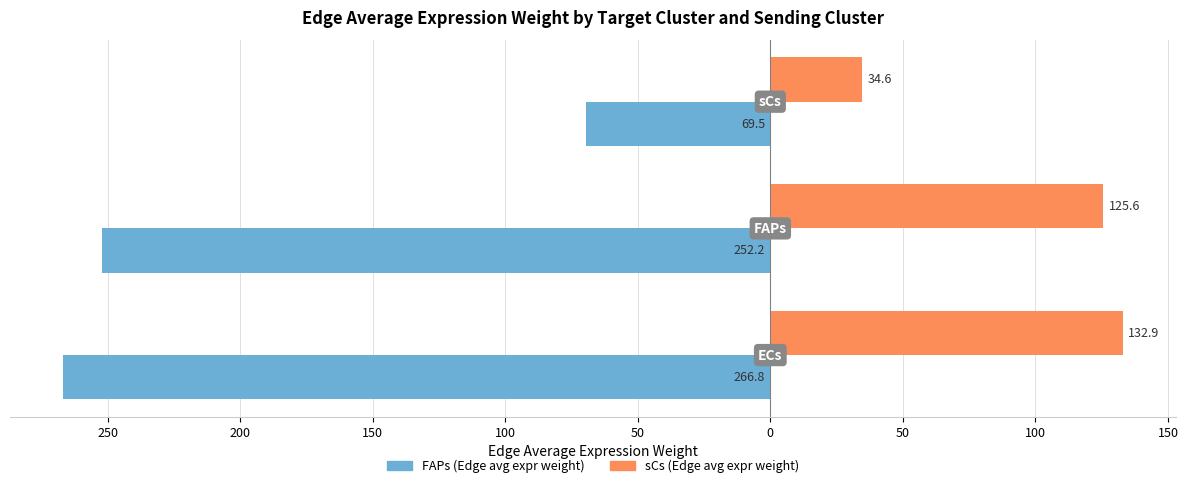

What are all the series names shown in the legend?

FAPs (Edge avg expr weight), sCs (Edge avg expr weight)